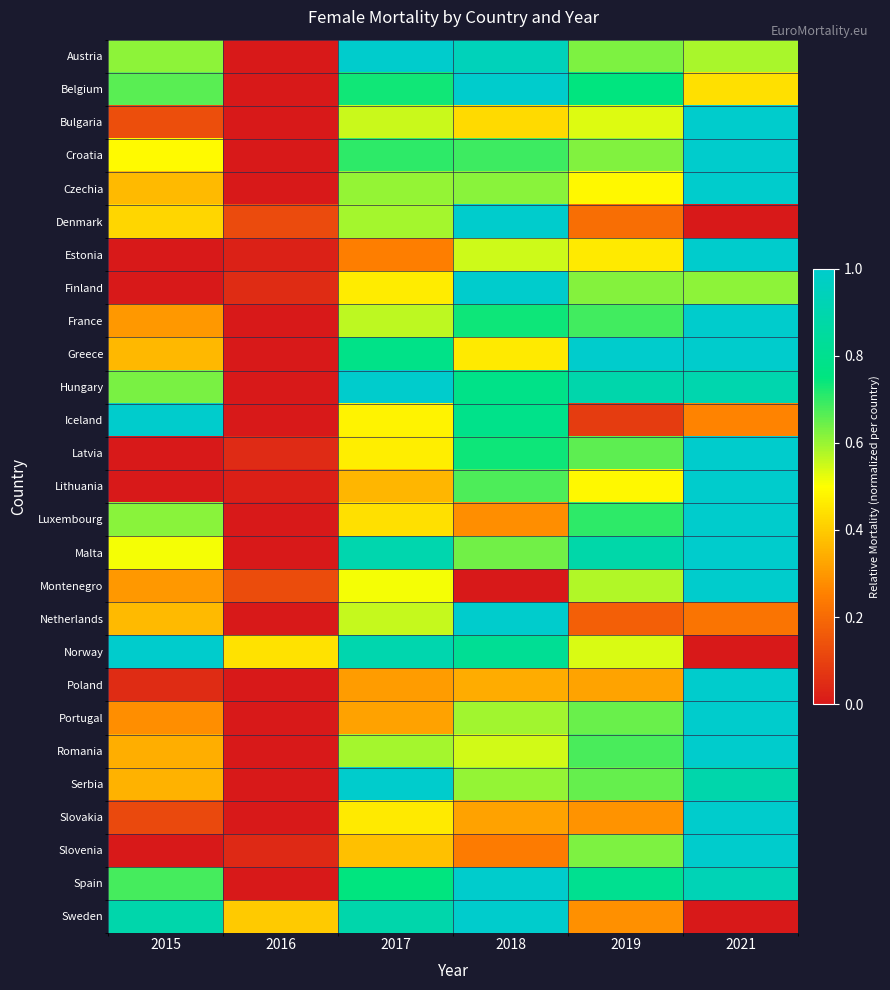

Count the number of data series in this chart.

27